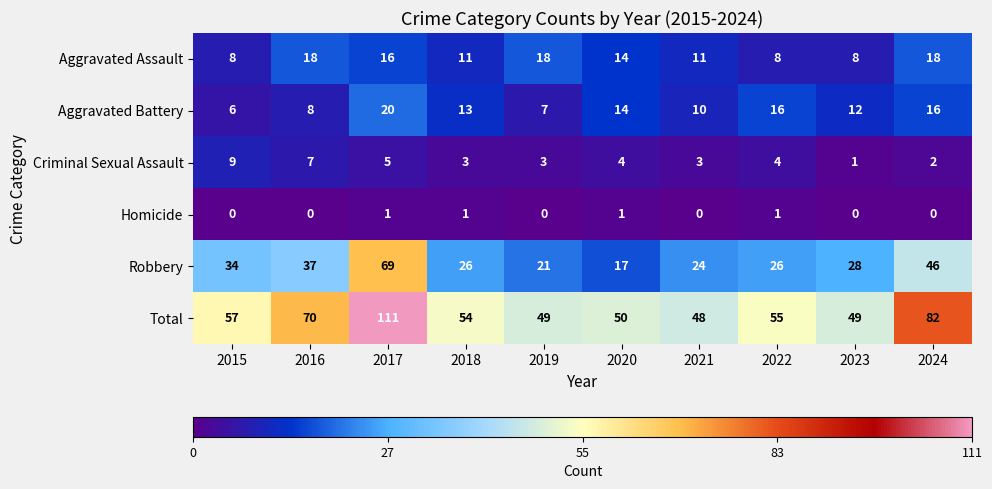

What is the greatest value displayed?

111